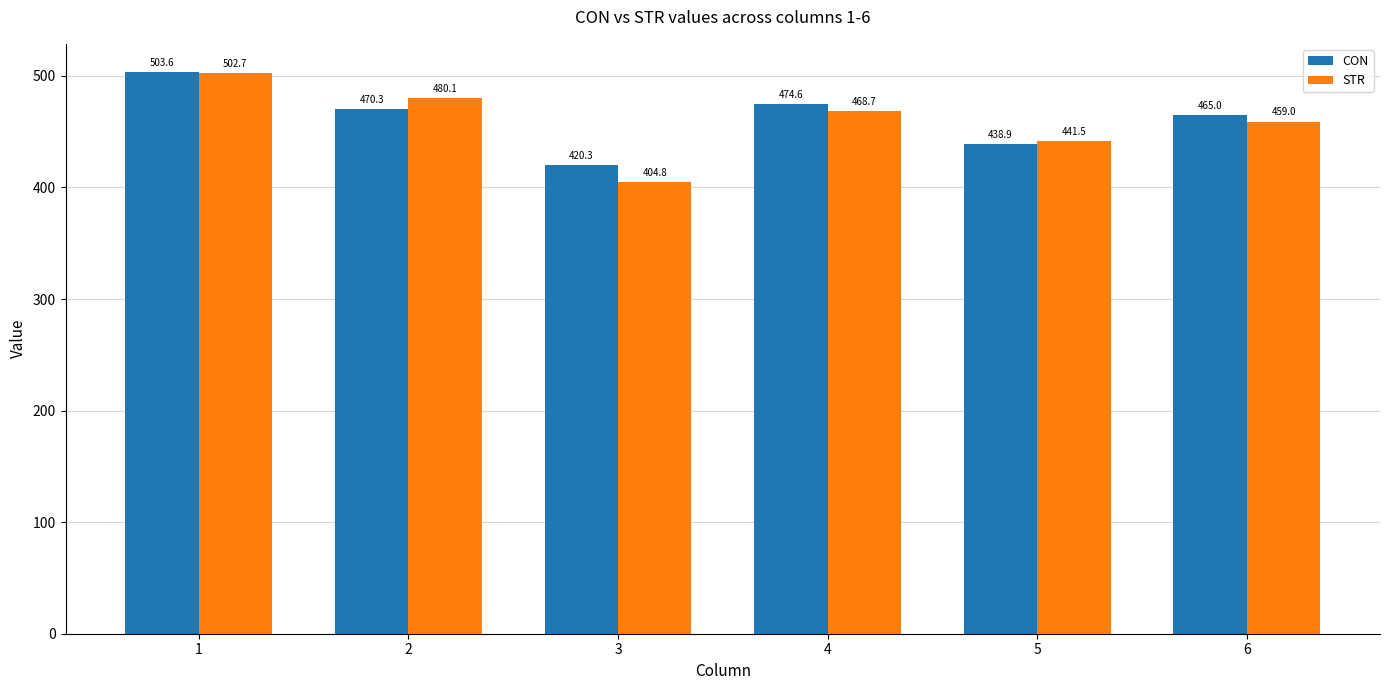

What is the difference between the second highest and second lowest values in the CON series?

35.7